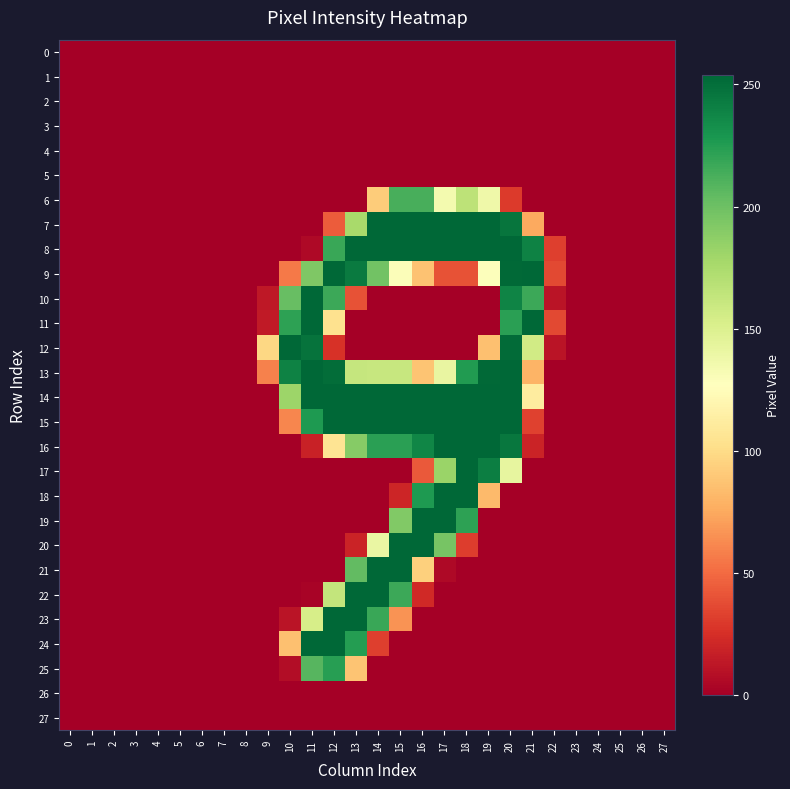

How many categories are shown in the chart?

28